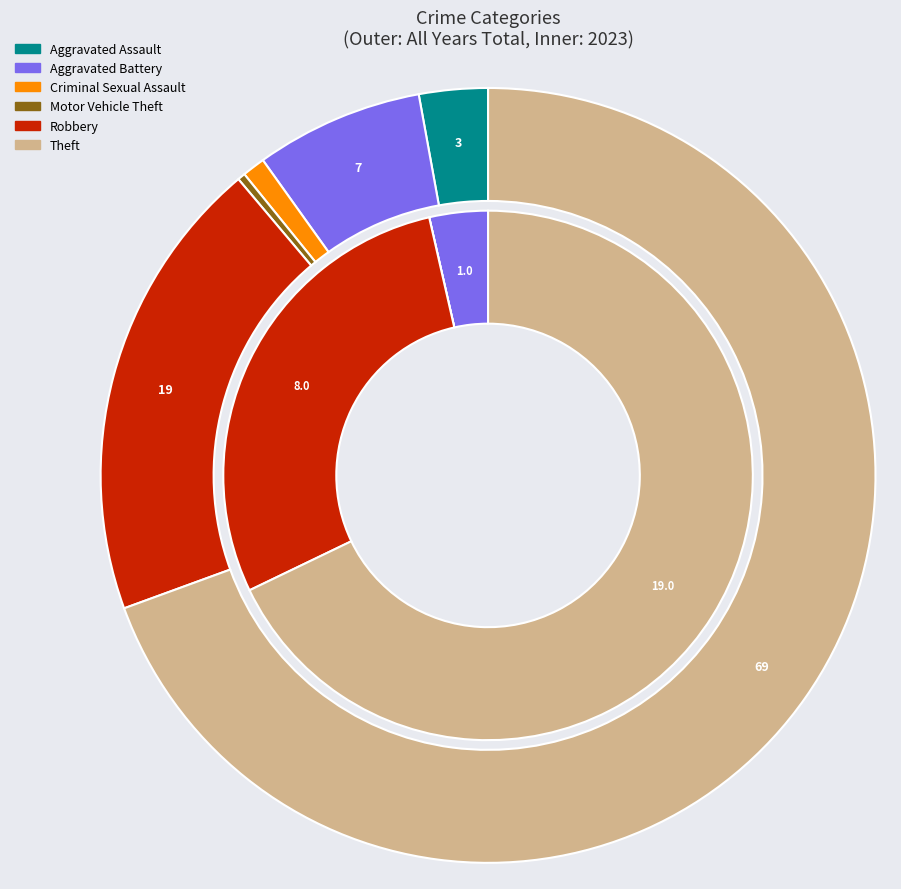

What portion of the pie excludes 3?

100.0%